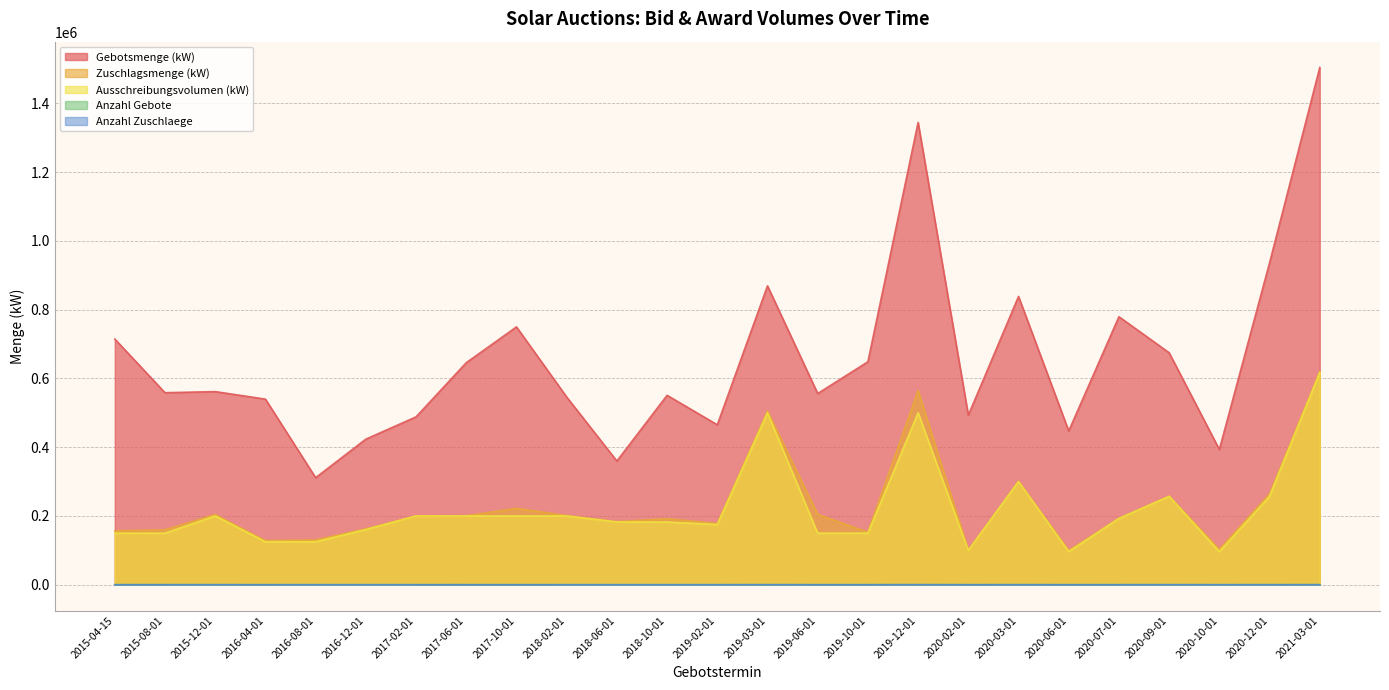

At which category does the chart reach its minimum across all series?

2019-06-01